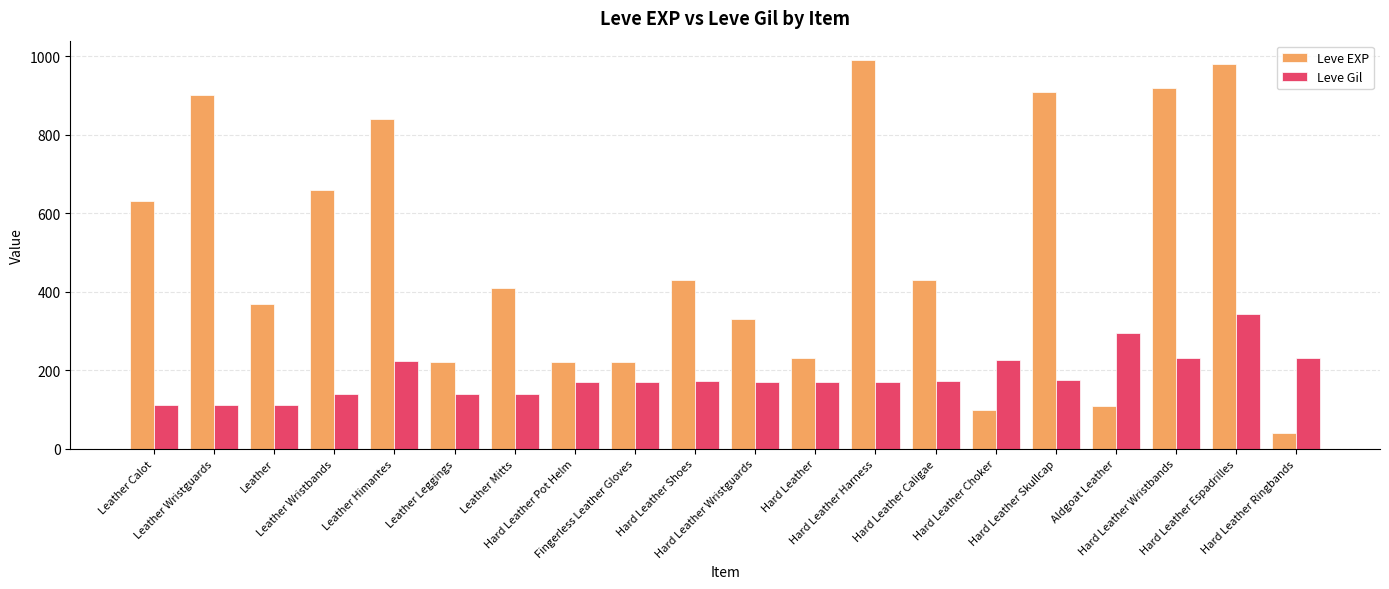

What is the maximum value shown in the chart?

990